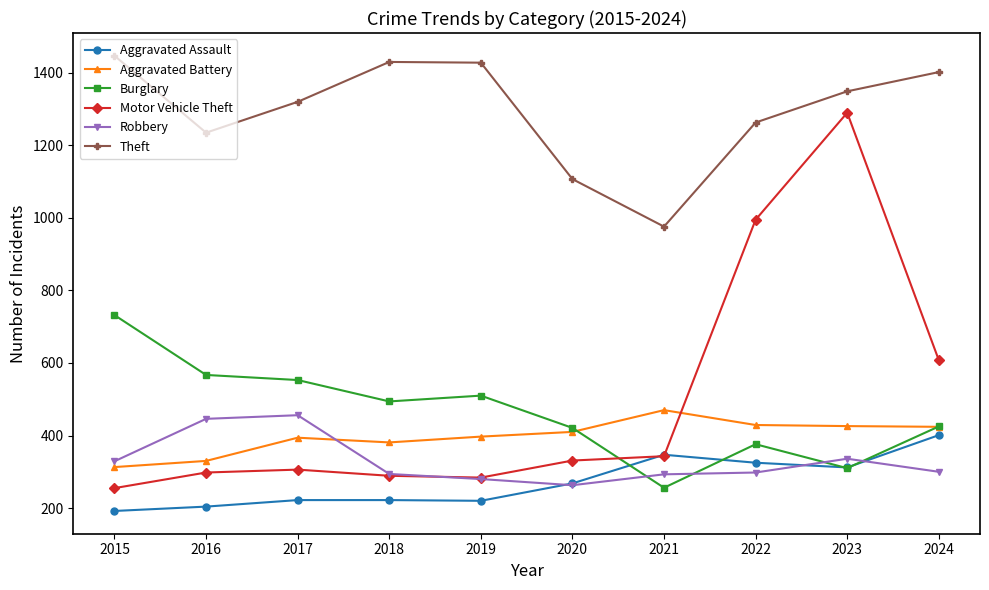

At which label is Robbery closest to 359?

2023